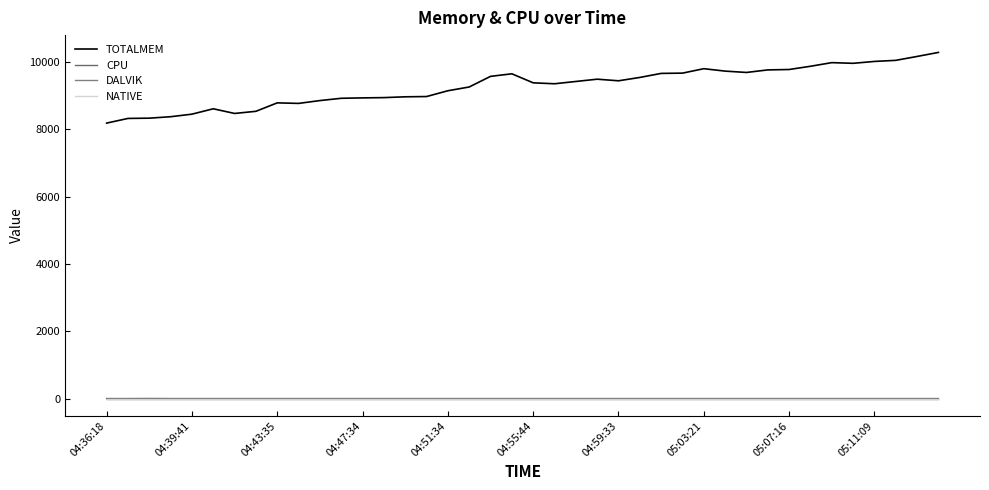

What is the average value of the CPU series?

0.1